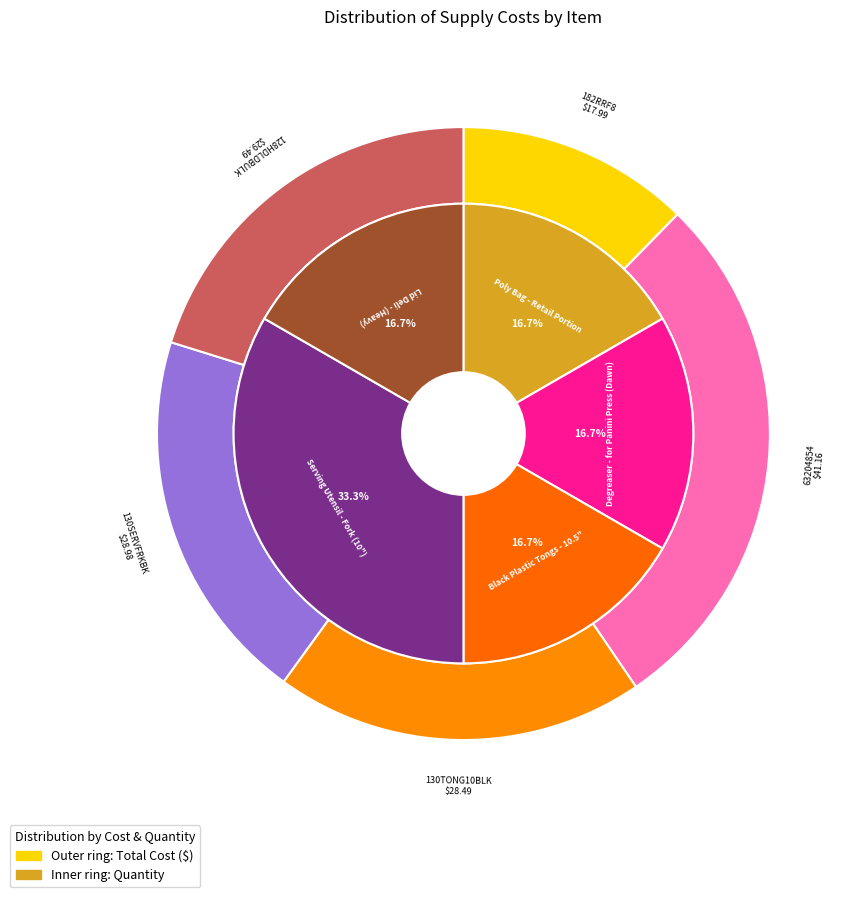

What is the change in value from Degreaser - for Panini Press (Dawn) to Serving Utensil - Fork (10")?

+1